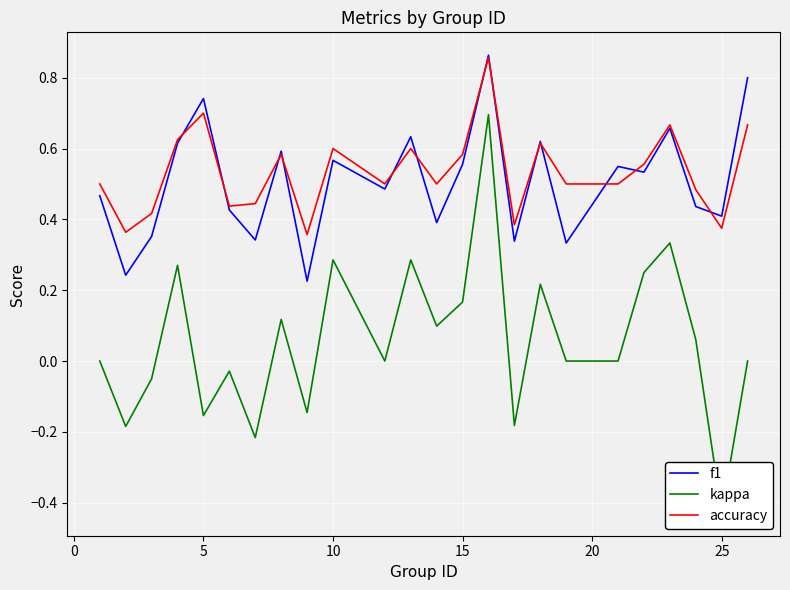

Which series has the largest range (max minus min)?

kappa